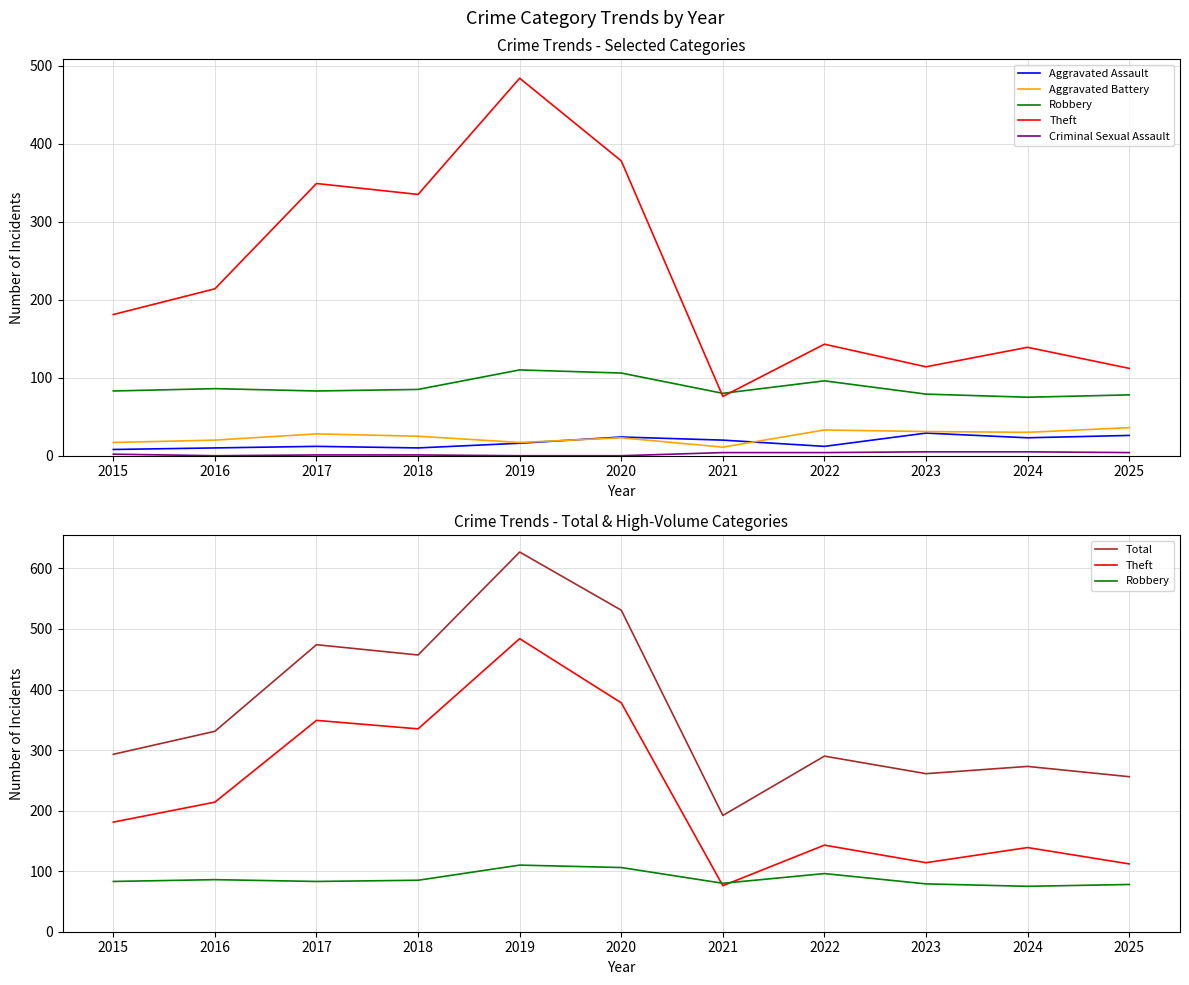

True or false: Total and Robbery cross at least once.

False